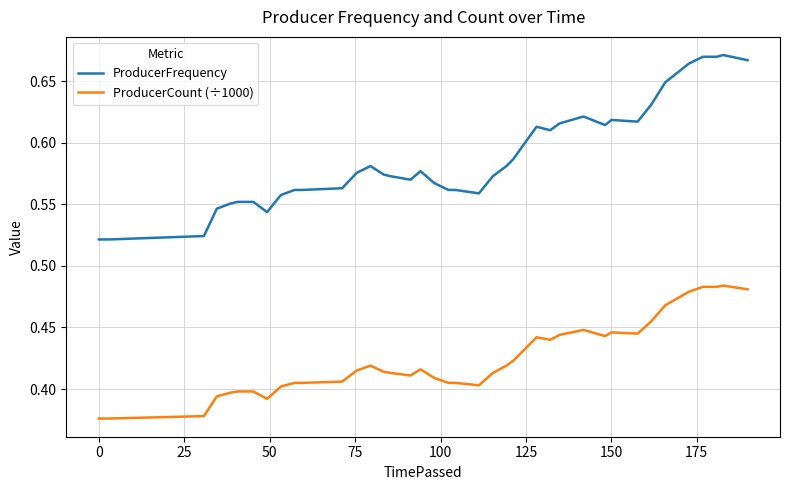

Which series has the largest total across all categories?

ProducerFrequency